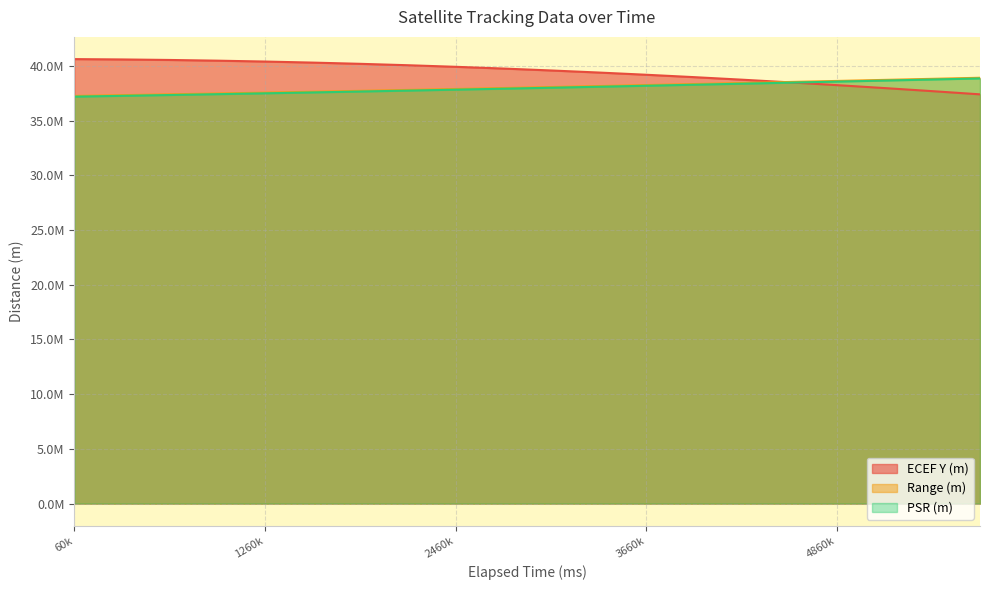

Reading right to left, list all the values displayed in this chart.

ECEF Y (m): 37389921.4	37681315.2	37961644.5	38230369.9	38486974.4	38730964.4	38961870.6	39179249.0	39382681.5	39571777.1	39746172.4	39905532.3	40049550.9	40177951.6	40290488.2	40386945.0	40467137.3	40530912.0	40578147.4	40608754.0
Range (m): 38904876.1	38807458.1	38710551.2	38614268.3	38518721.0	38424019.1	38330270.6	38237581.4	38146054.9	38055792.2	37966891.6	37879448.4	37793555.0	37709300.2	37626769.5	37546044.7	37467203.9	37390320.9	37315465.5	37242703.3
PSR (m): 38842730.4	38745312.1	38648404.8	38552121.6	38456573.9	38361871.7	38268122.9	38175433.4	38083906.6	37993643.5	37904742.6	37817299.1	37731405.3	37647150.1	37564619.1	37483894.0	37405052.8	37328169.5	37253313.8	37180551.3